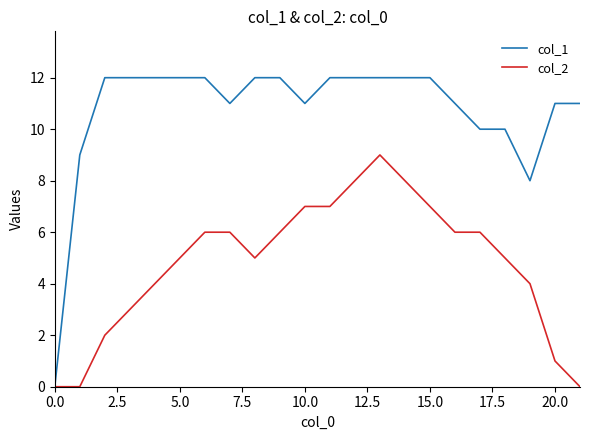

How many lines are shown in the chart?

2